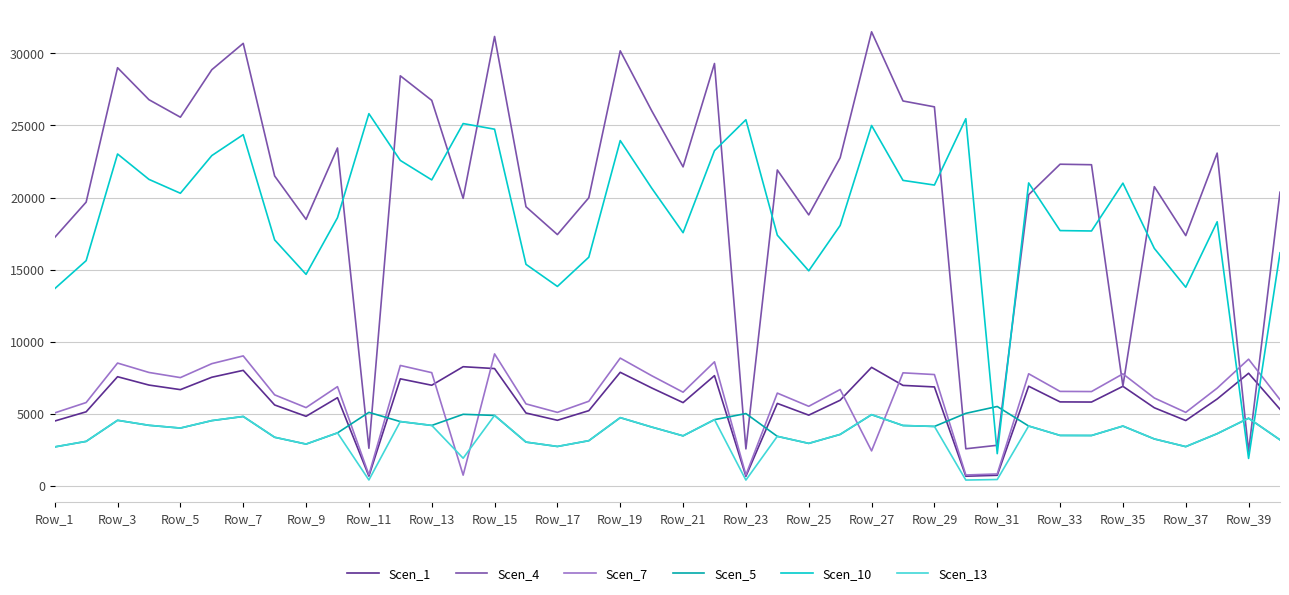

Which series has the largest total across all categories?

Scen_4